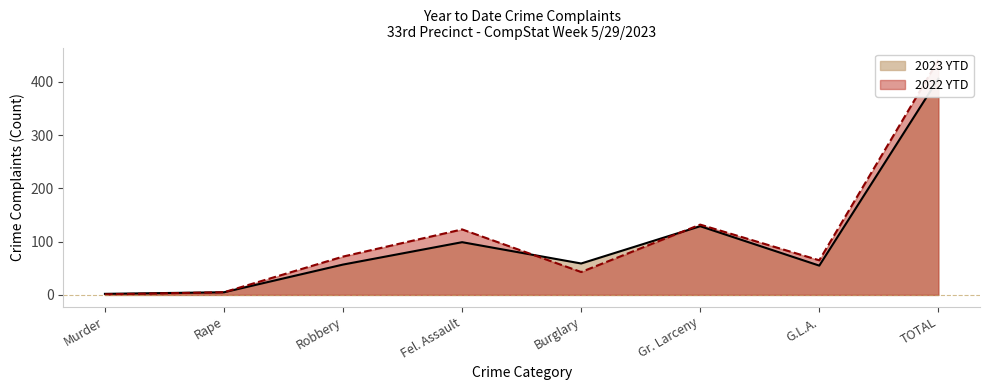

What is the value of the 2023 YTD point at the 3rd from the left?

57